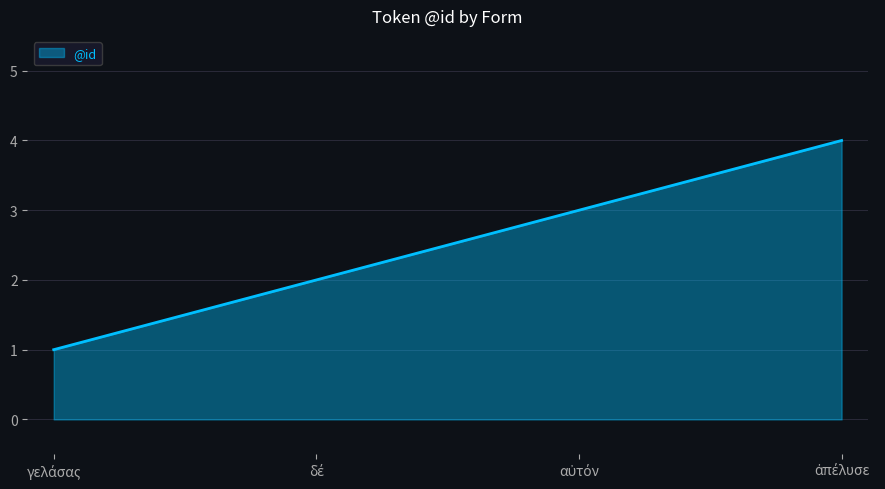

What is the difference between the maximum and minimum values?

3